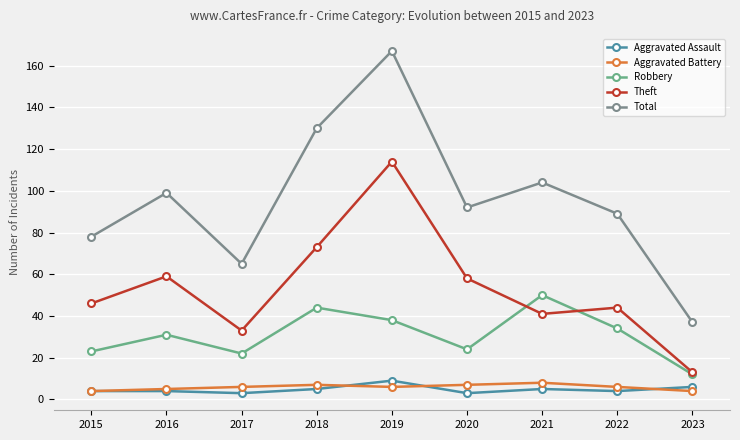

What is the spread (max minus min) of values at 2016?

95